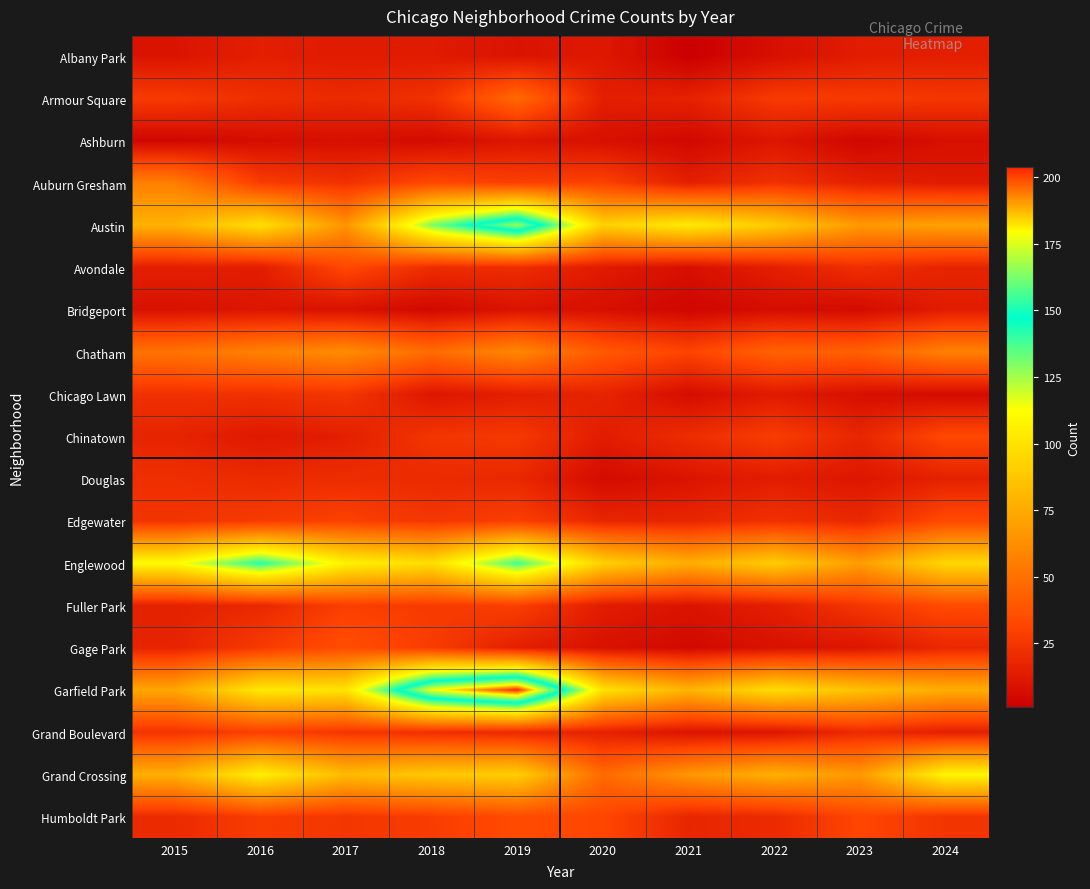

At which category does the chart reach its peak across all series?

2019